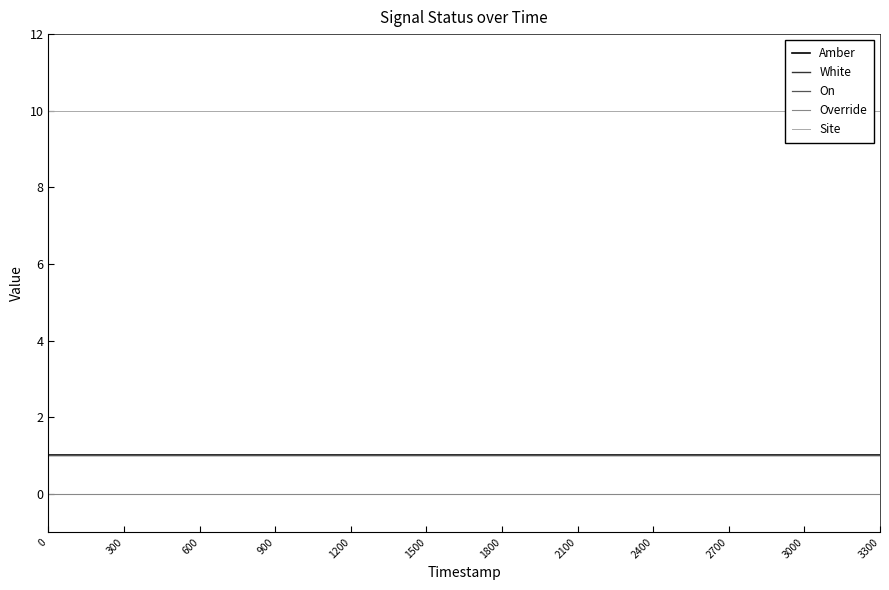

Reading left to right, extract all data points from this chart.

Amber: 0=1	300=1	600=1	900=1	1200=1	1500=1	1800=1	2100=1	2400=1	2700=1	3000=1	3300=1
White: 0=1	300=1	600=1	900=1	1200=1	1500=1	1800=1	2100=1	2400=1	2700=1	3000=1	3300=1
On: 0=1	300=1	600=1	900=1	1200=1	1500=1	1800=1	2100=1	2400=1	2700=1	3000=1	3300=1
Override: 0=0	300=0	600=0	900=0	1200=0	1500=0	1800=0	2100=0	2400=0	2700=0	3000=0	3300=0
Site: 0=10	300=10	600=10	900=10	1200=10	1500=10	1800=10	2100=10	2400=10	2700=10	3000=10	3300=10